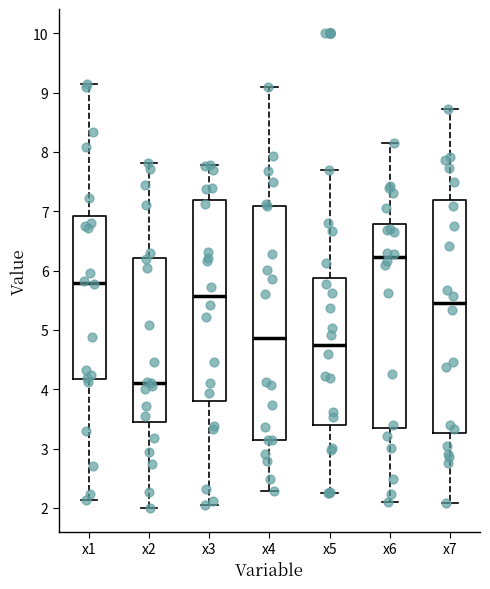

Where does the lower whisker of the box for x7 end on the y-axis? The values are not printed on the chart, so give them approximately, as read against the axis.

2.1